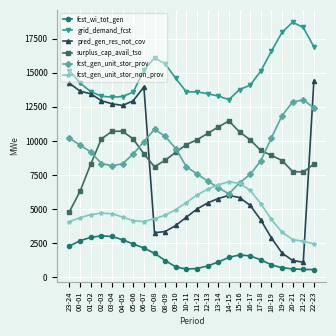

Is this an area chart (filled region under the line)?

No